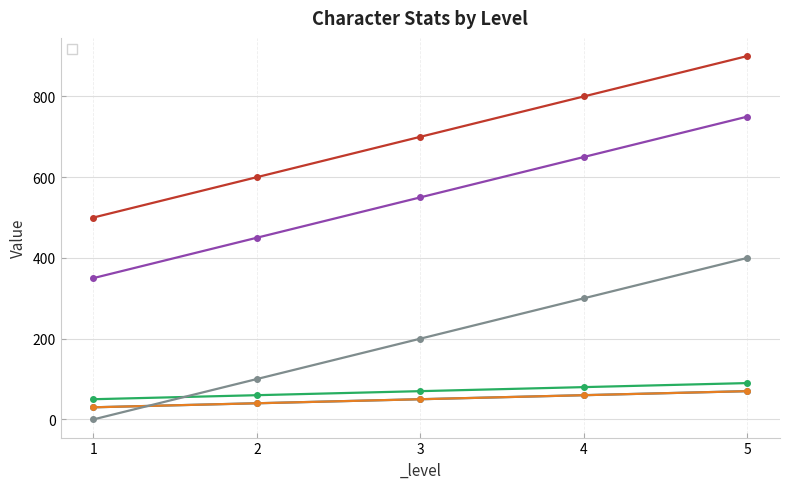

What is the difference between the maximum and minimum values in the _MAG series?

40